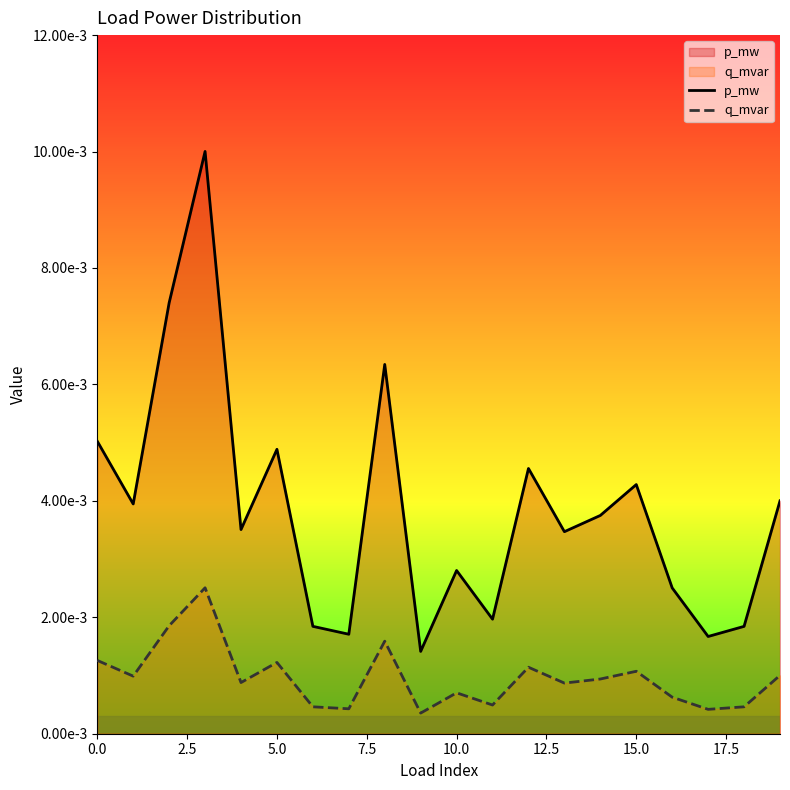

Which series has the largest range (max minus min)?

p_mw